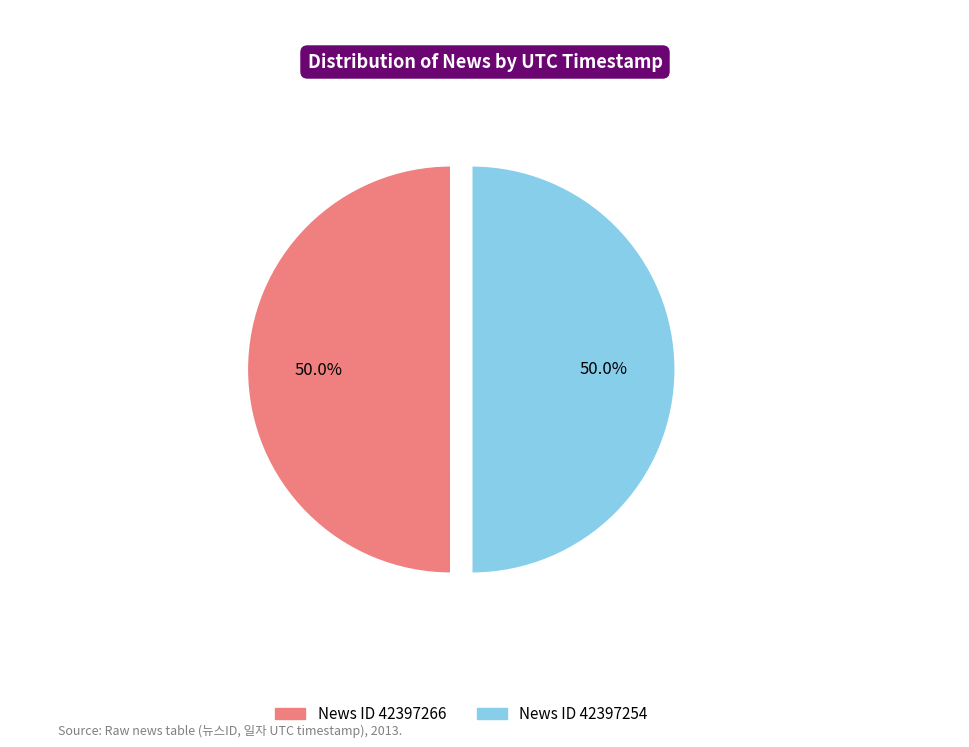

How many segments does this pie chart have?

2